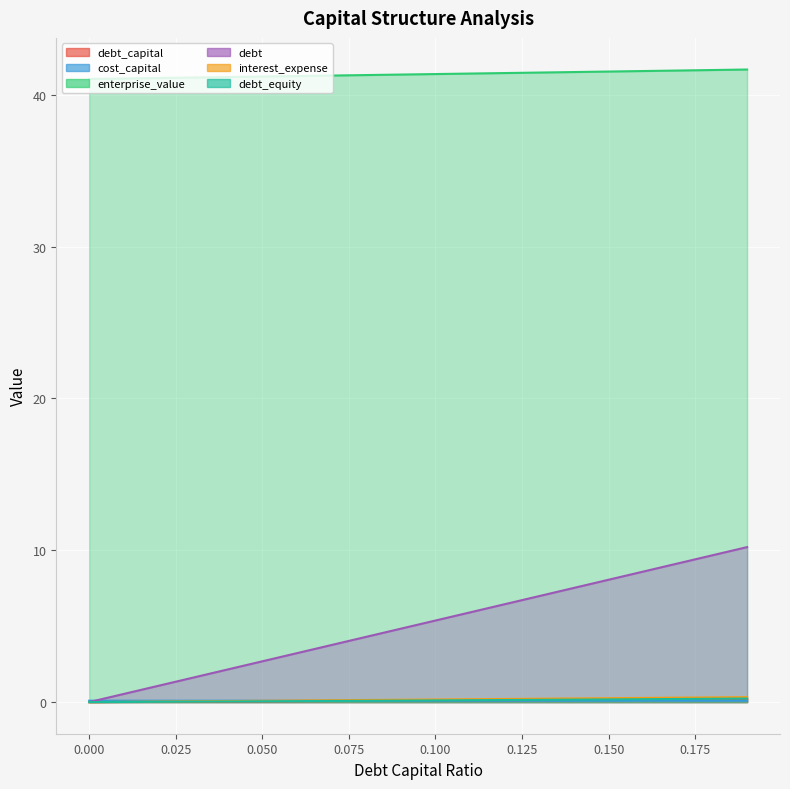

Count the number of categories in the chart.

20